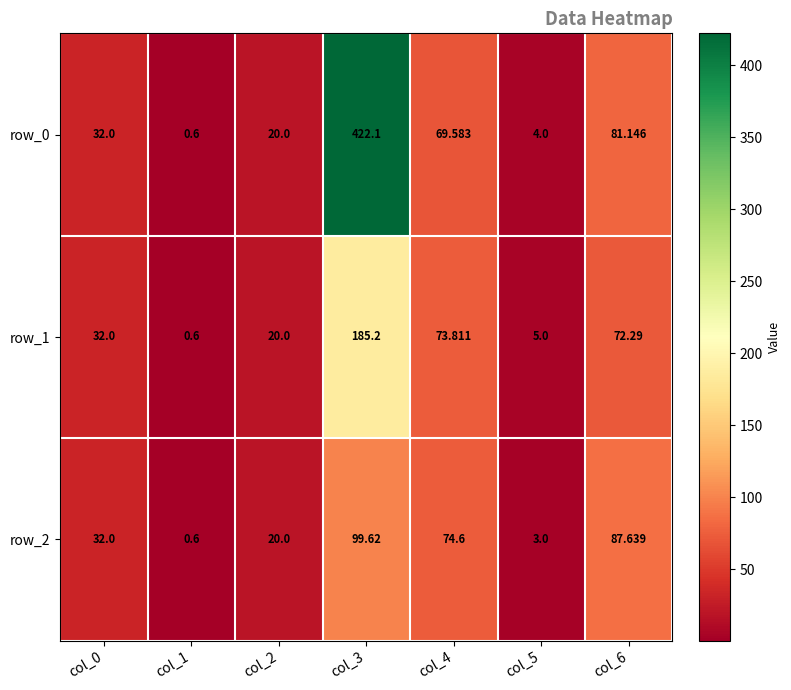

Is the value of row_2 at col_6 greater than the value of row_0 at col_5?

Yes